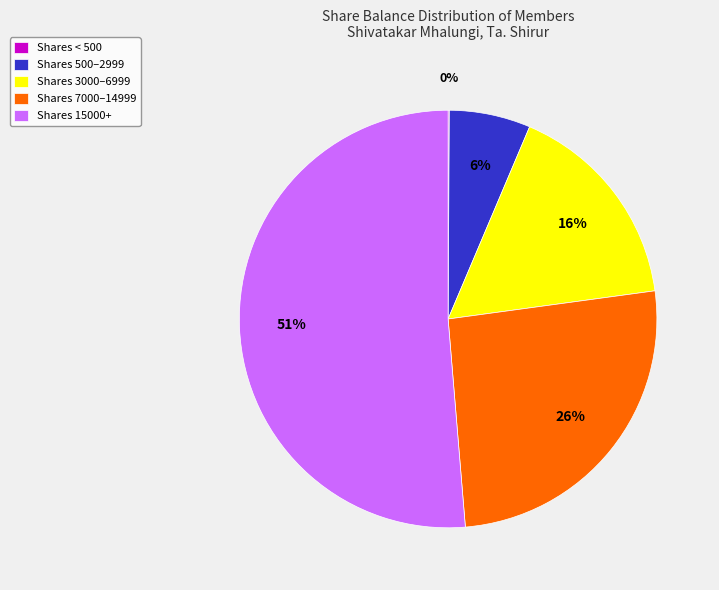

To the nearest percent, what is the average slice percentage?

20%